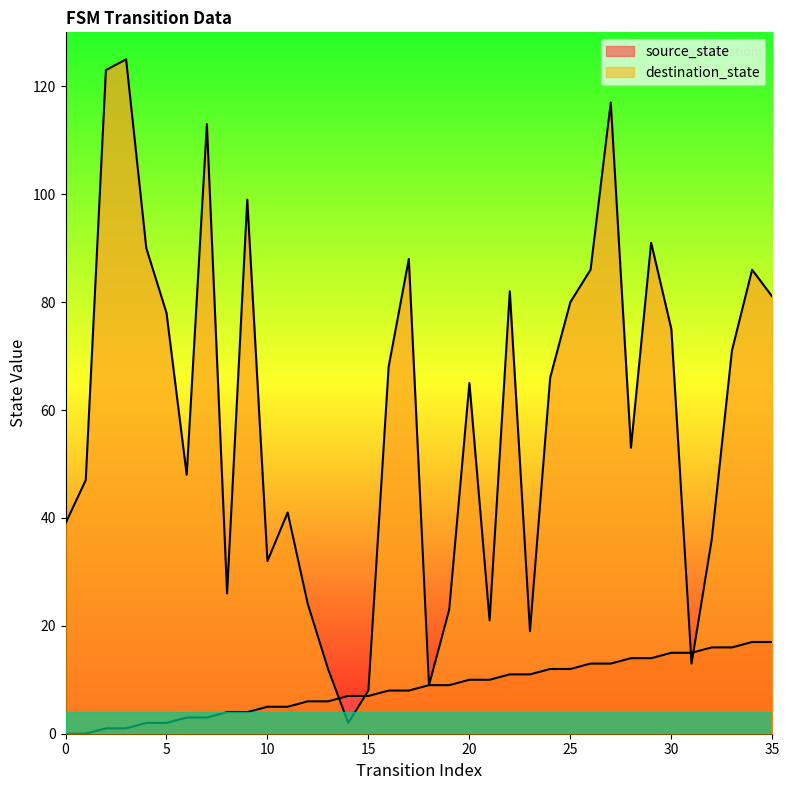

Count the number of categories in the chart.

36